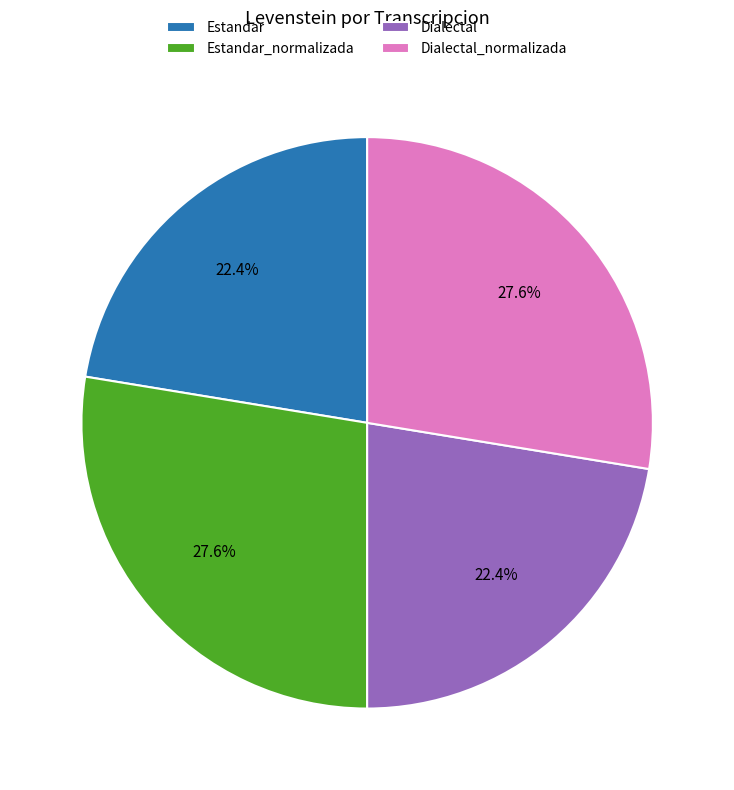

What portion of the pie excludes Estandar?

77.6%